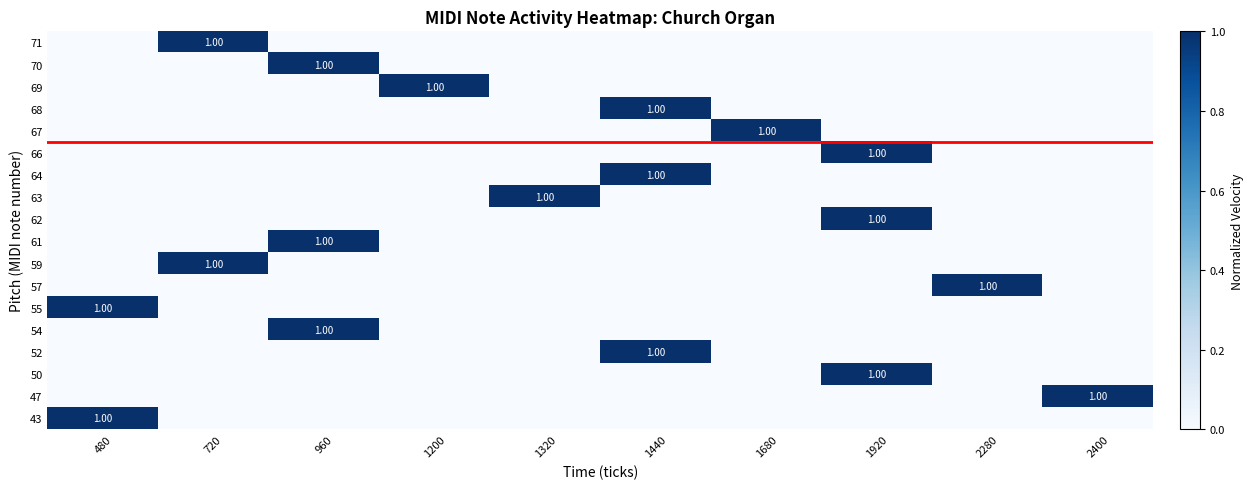

What is the sum of all 70 values?

1